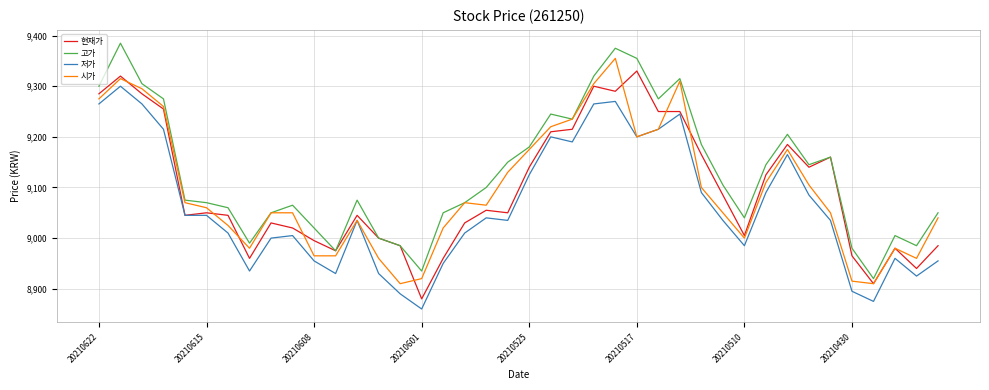

Which series has the largest total across all categories?

고가